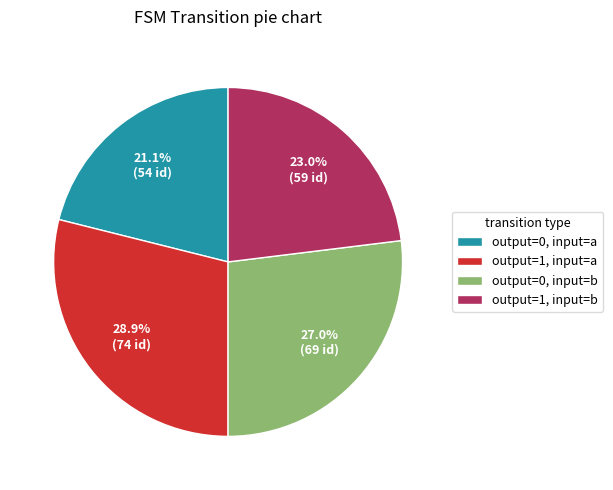

Is output=1, input=a the majority of the pie?

No